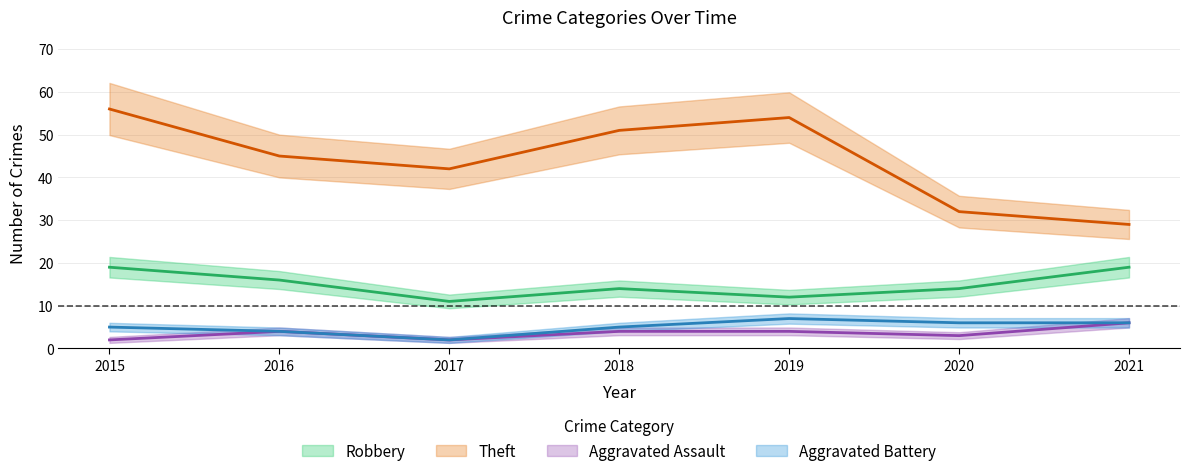

Reading left to right, transcribe all the data shown in this chart.

Robbery: 19	16	11	14	12	14	19
Theft: 56	45	42	51	54	32	29
Aggravated Assault: 2	4	2	4	4	3	6
Aggravated Battery: 5	4	2	5	7	6	6